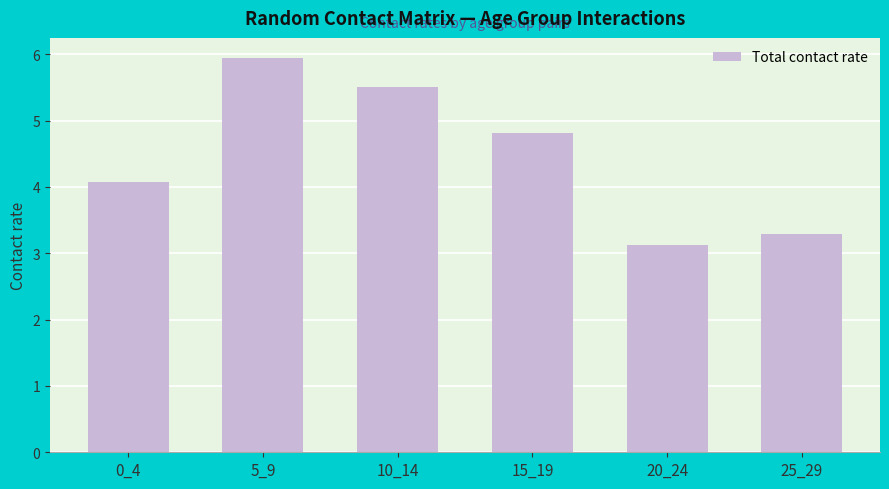

What is the greatest value displayed?

5.9